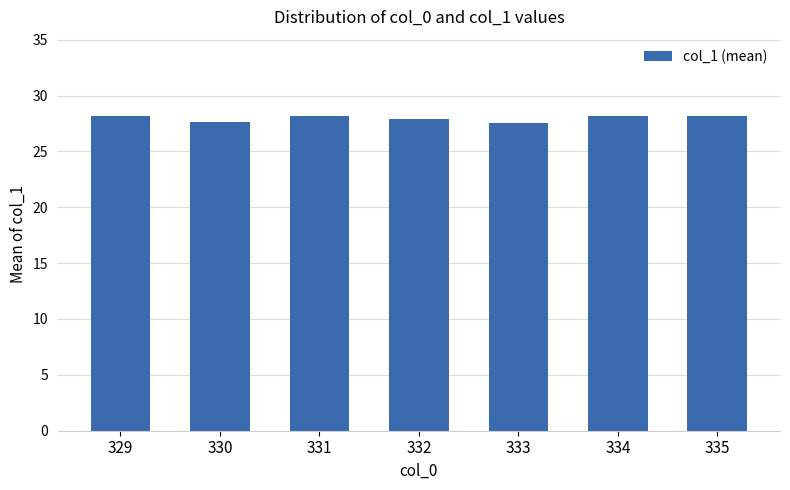

What is the maximum value shown in the chart?

28.2